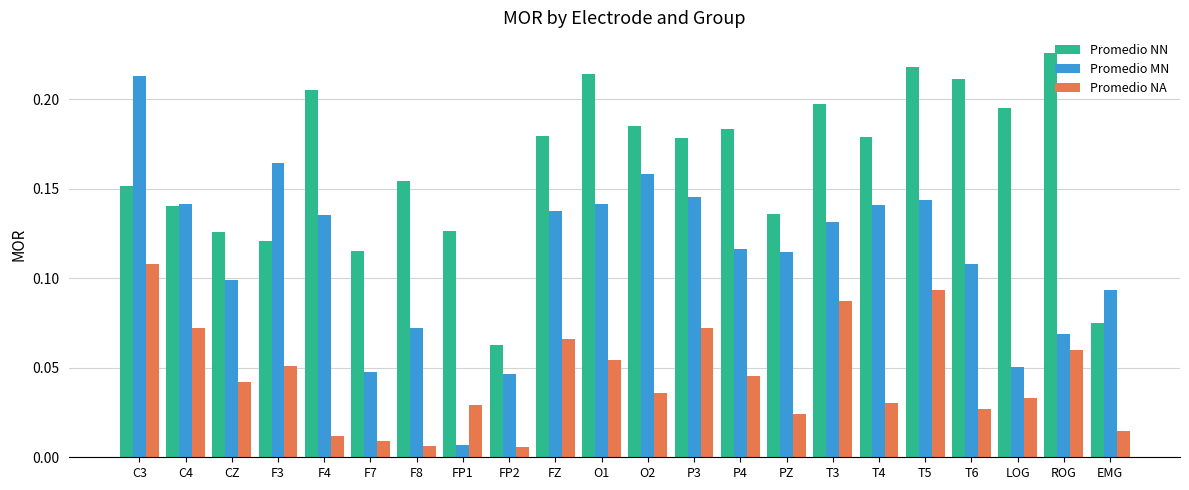

At which label does Promedio MN reach its peak?

C3